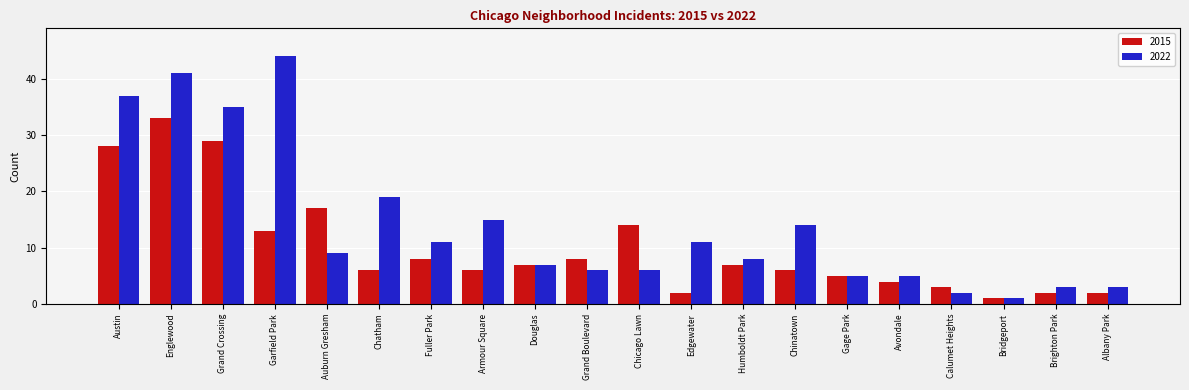

At which category does the chart reach its minimum across all series?

Bridgeport